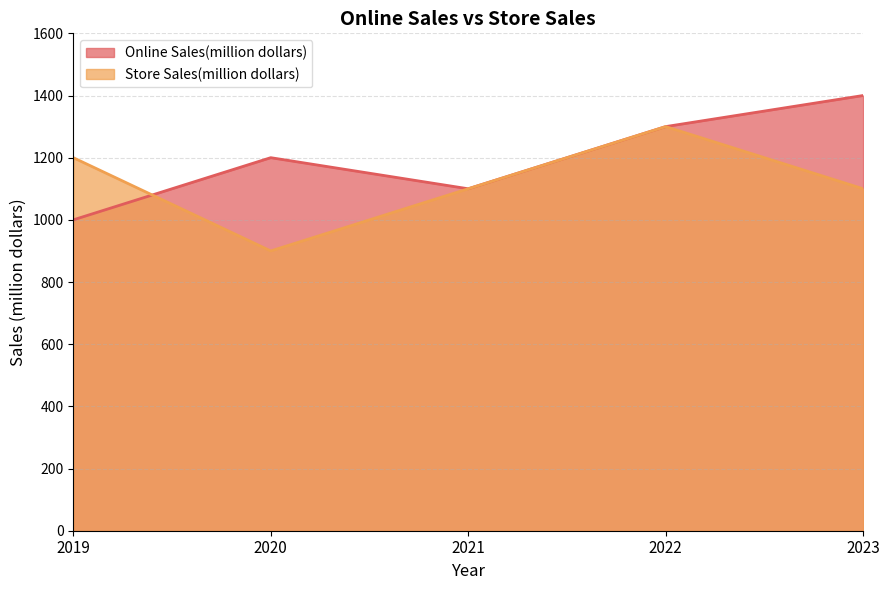

Rank the series at 2022 from lowest to highest value.

Online Sales(million dollars), Store Sales(million dollars)